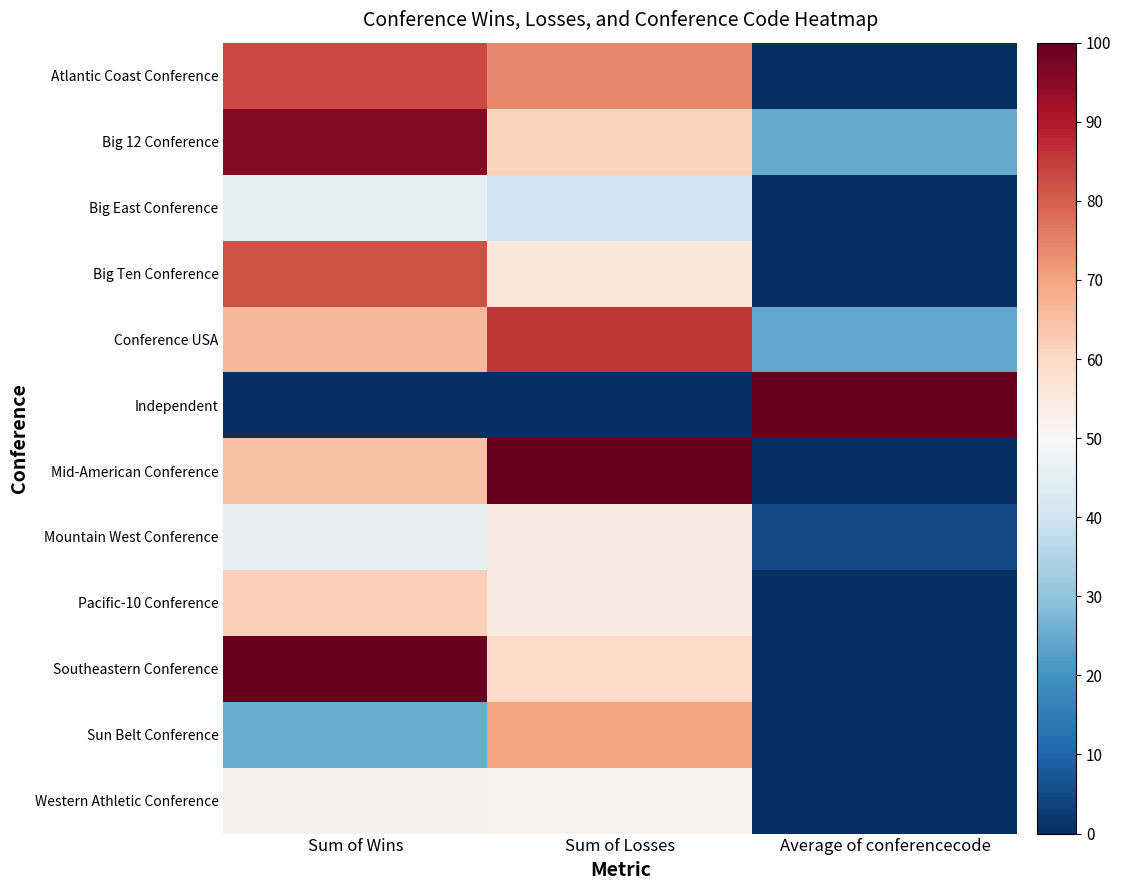

Between Sum of Losses and Average of conferencecode, which is larger?

Sum of Losses